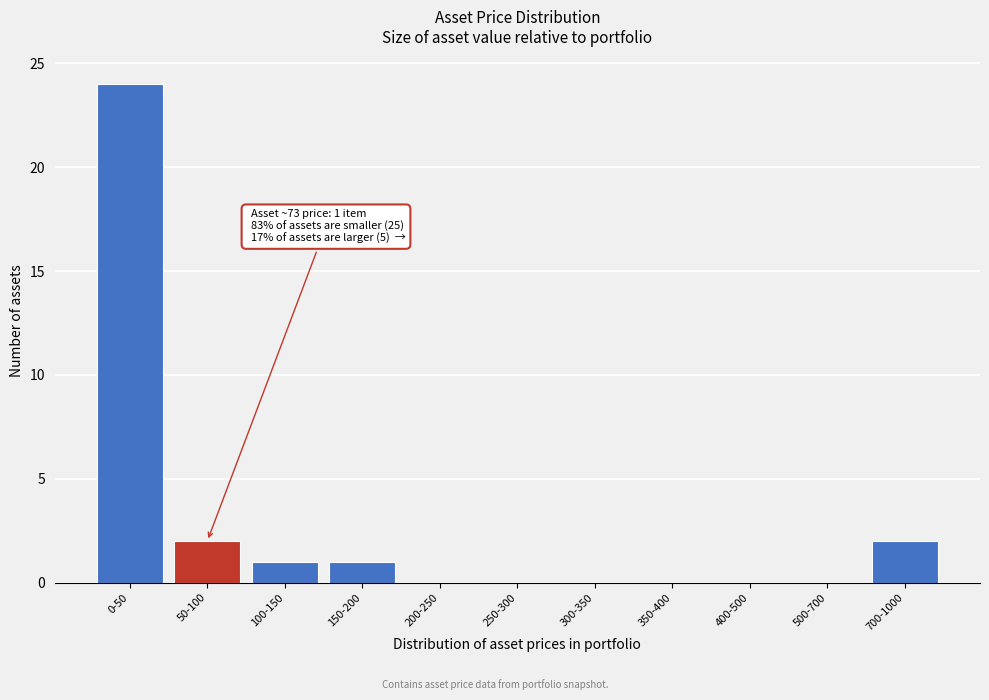

Reading left to right, extract all data points from this chart.

0-50=24	50-100=2	100-150=1	150-200=1	200-250=0	250-300=0	300-350=0	350-400=0	400-500=0	500-700=0	700-1000=2